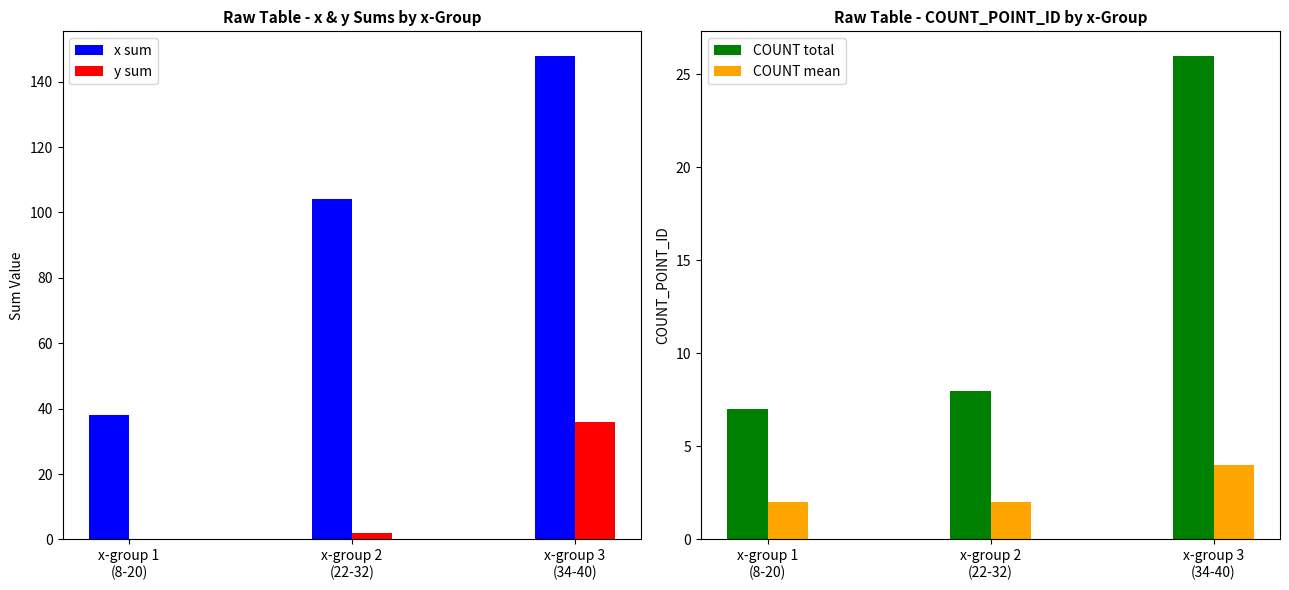

Reading left to right, extract all data points from this chart.

x sum: 38	104	148
y sum: 0	2	36
COUNT total: 7	8	26
COUNT mean: 2	2	4